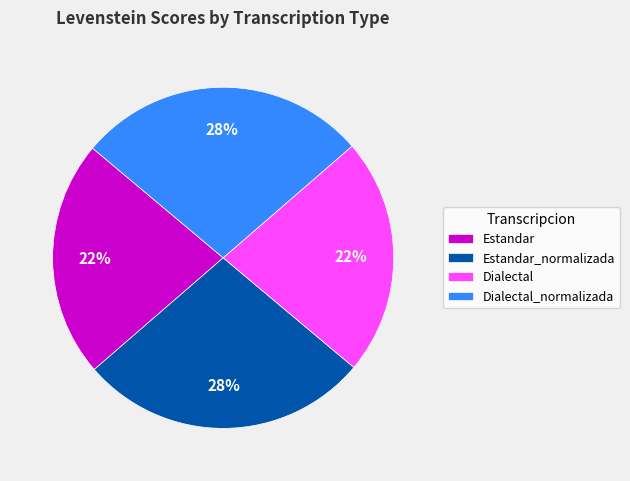

Is it true that Estandar_normalizada is 28% of the pie?

True